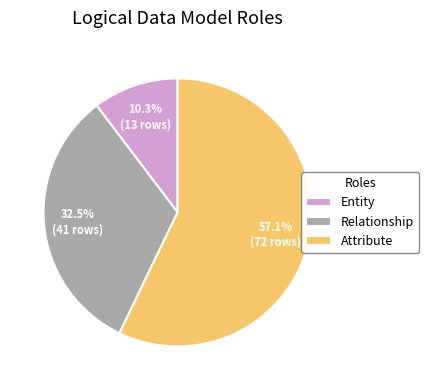

How many slices are in this pie chart?

3